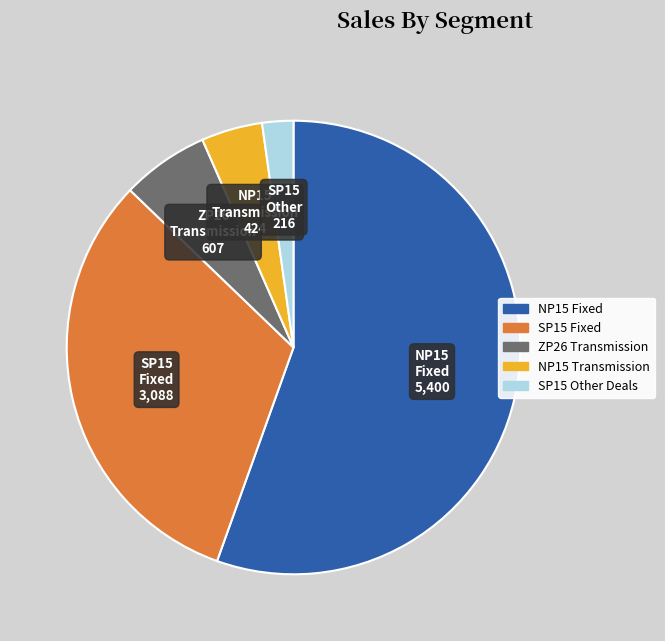

Do SP15 Fixed and ZP26 Transmission together represent more than half of the pie?

No